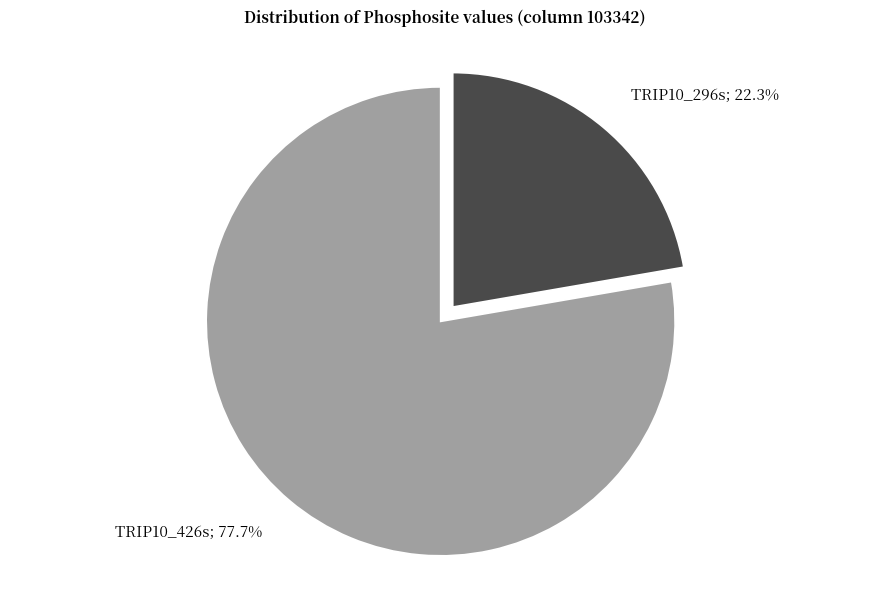

Is there any slice that represents more than half of the pie?

Yes